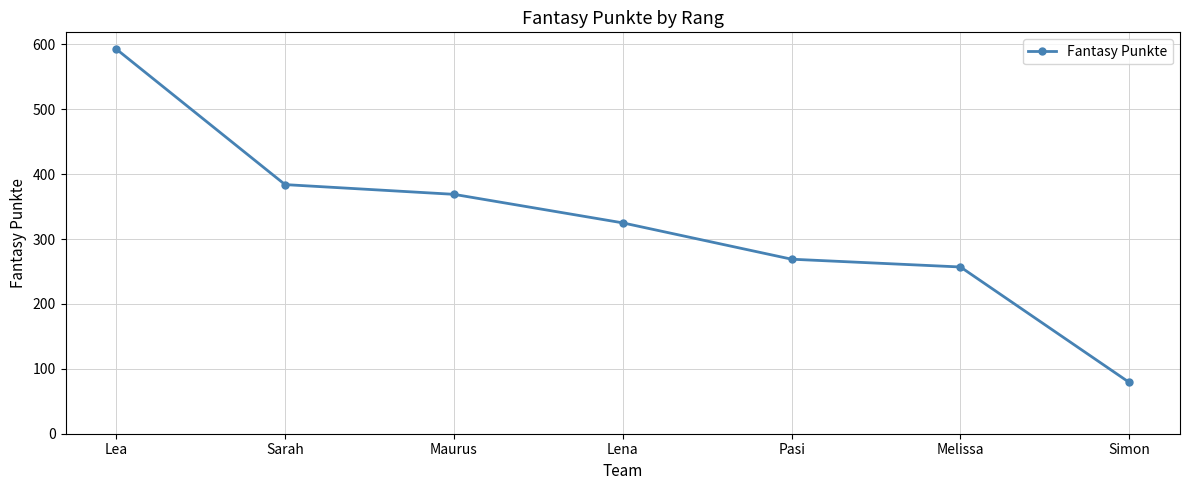

True or false: the data has more than 0 interior local peaks.

False